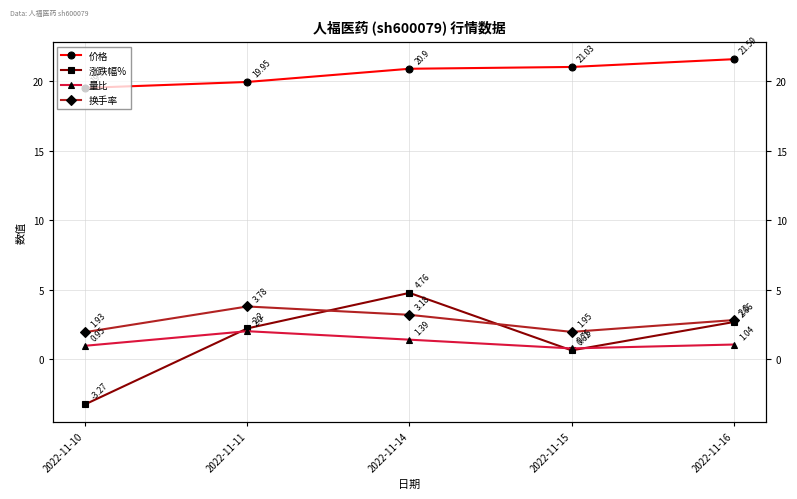

Reading left to right, list all the values displayed in this chart.

价格: 19.5	19.9	20.9	21.0	21.6
涨跌幅%: -3.3	2.2	4.8	0.6	2.7
量比: 0.9	2.0	1.4	0.8	1.0
换手率: 1.9	3.8	3.2	1.9	2.8